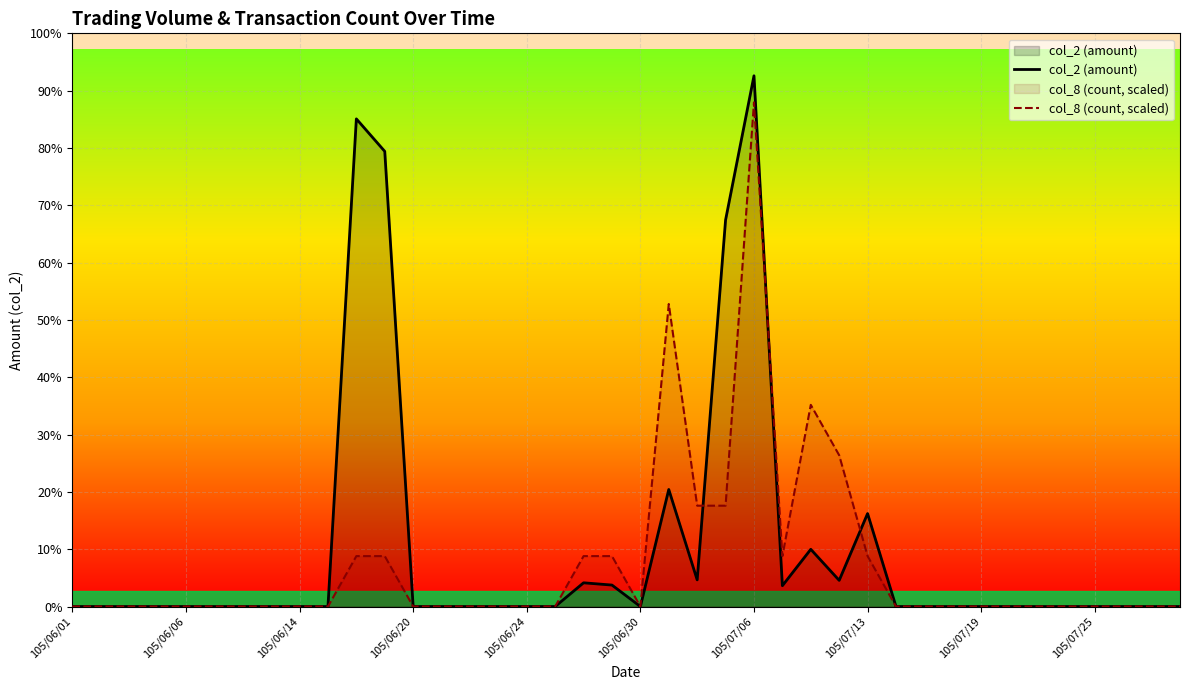

True or false: col_2 (amount) and col_8 (count, scaled) intersect in this chart.

True